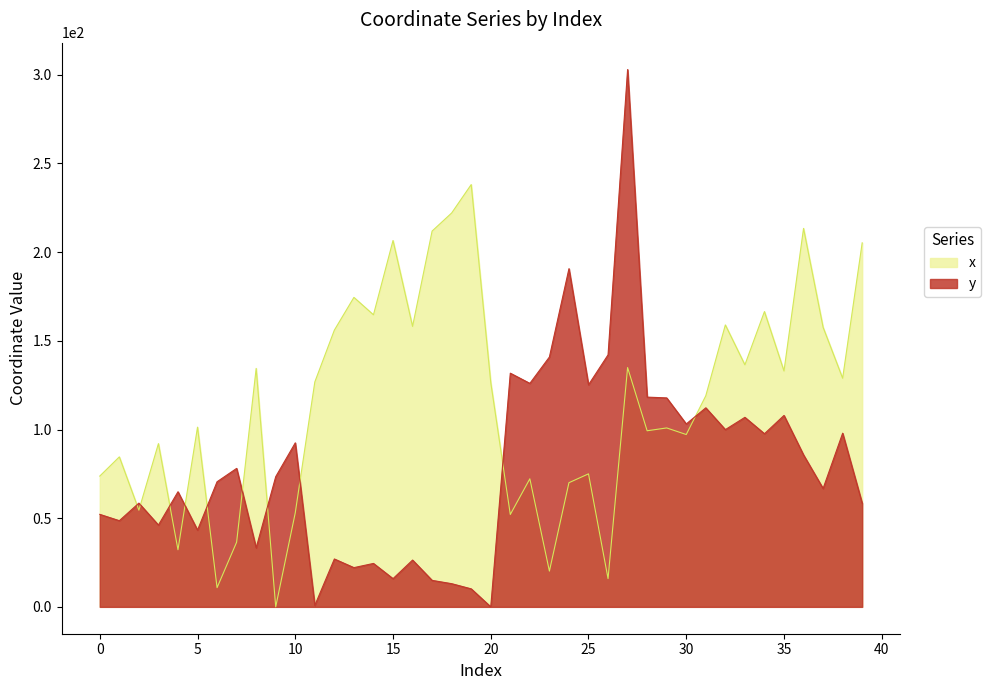

Rank the series by their maximum value, from highest to lowest.

y, x